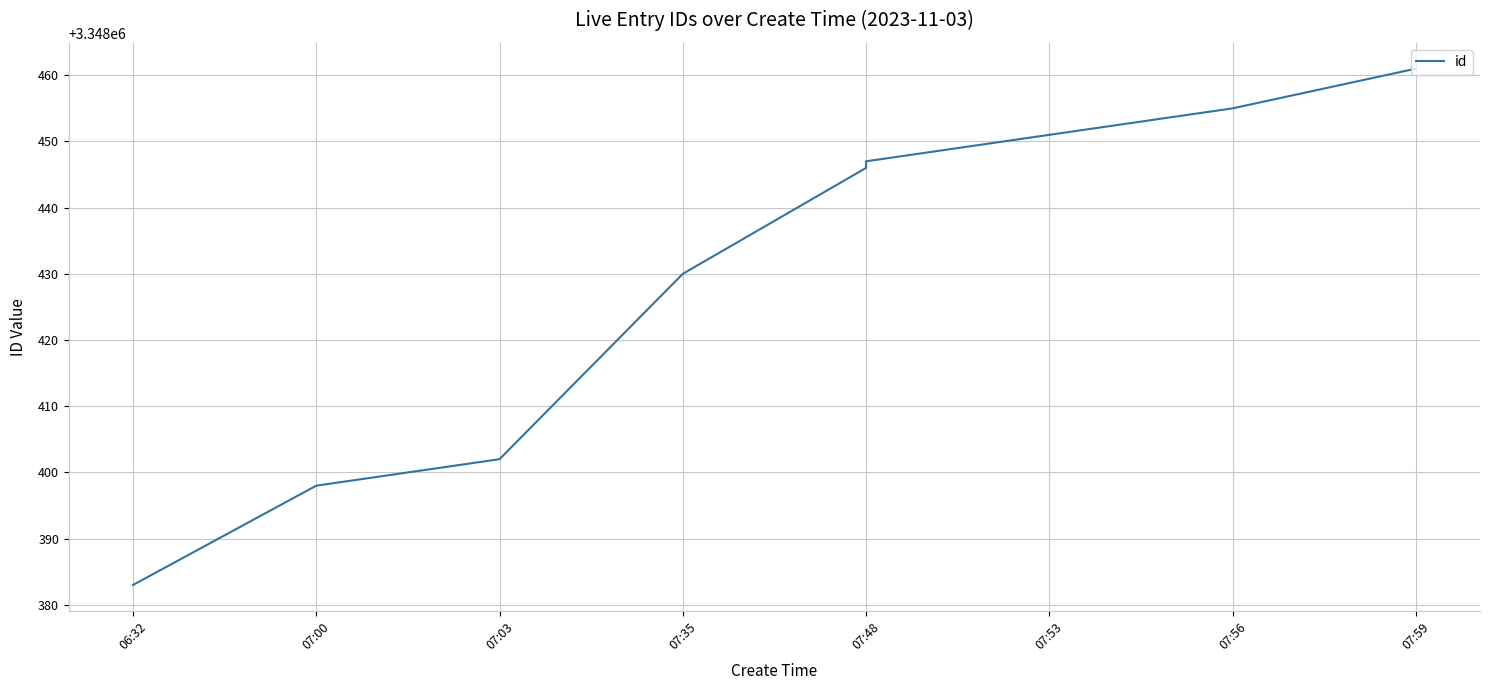

How many lines are shown in the chart?

1